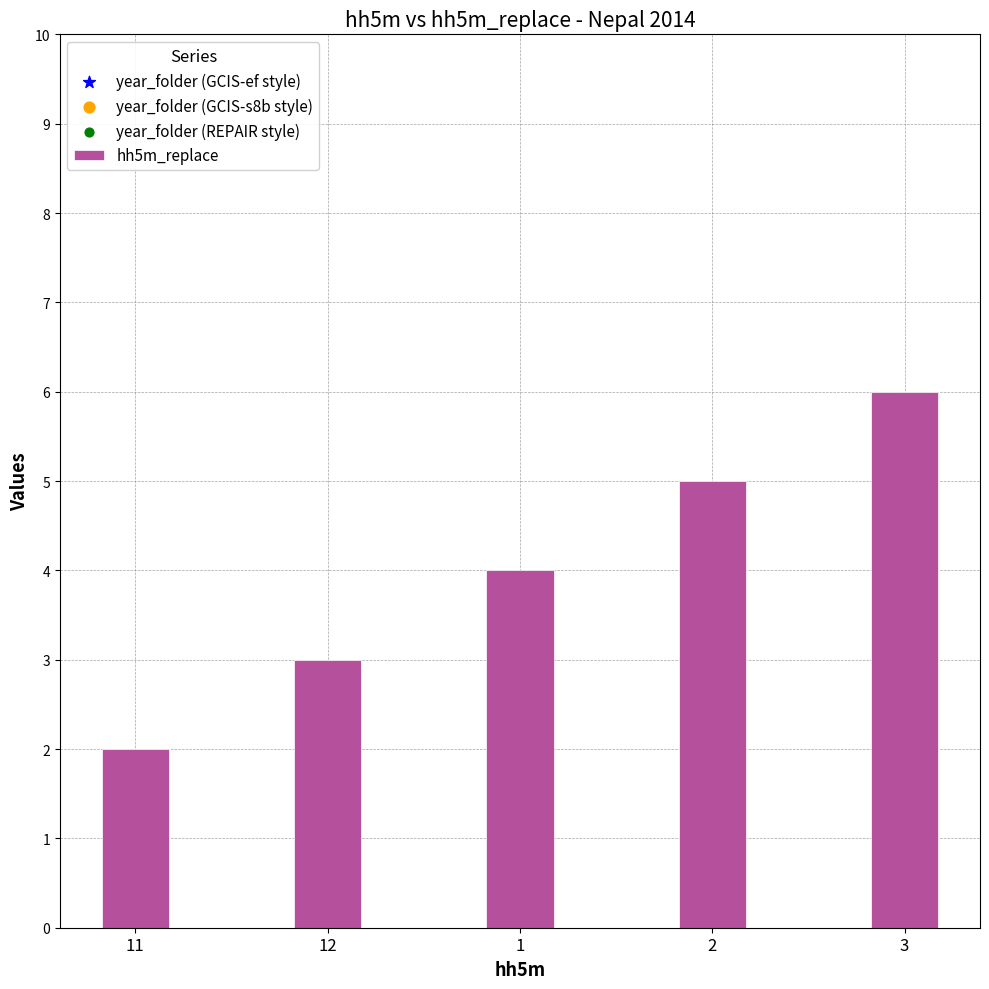

What are all the series names shown in the legend?

hh5m_replace, year_folder (GCIS-ef style), year_folder (GCIS-s8b style), year_folder (REPAIR style)